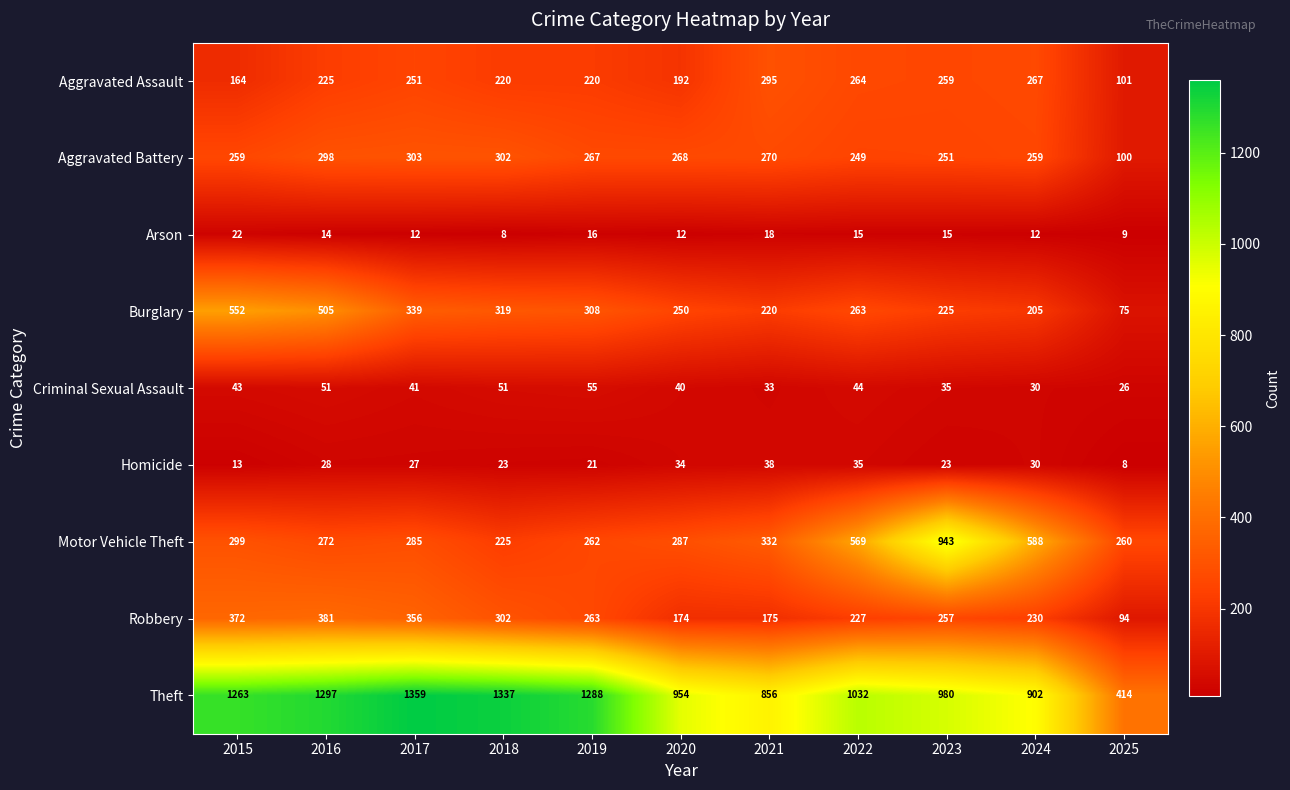

List the series in order of their peak value, highest first.

Theft, Motor Vehicle Theft, Burglary, Robbery, Aggravated Battery, Aggravated Assault, Criminal Sexual Assault, Homicide, Arson